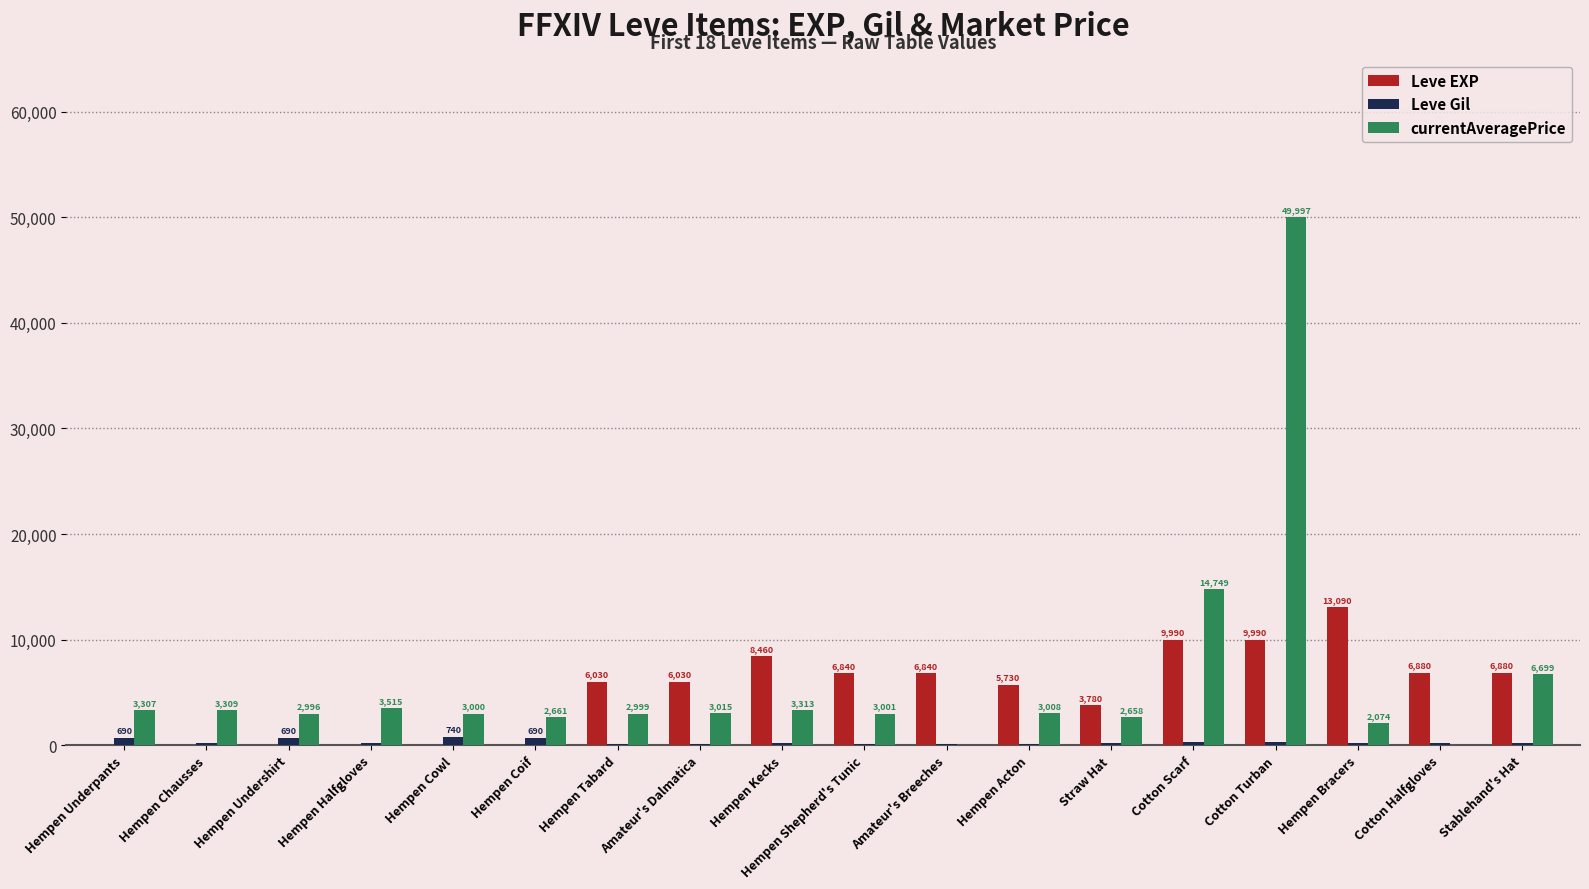

At which category is the sum across all series the highest?

Cotton Turban